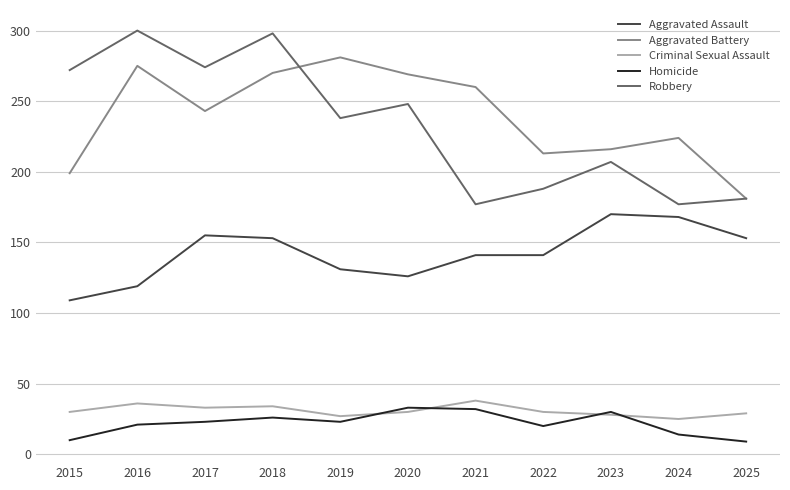

At 2024, list the series in order from smallest to largest.

Homicide, Criminal Sexual Assault, Aggravated Assault, Robbery, Aggravated Battery